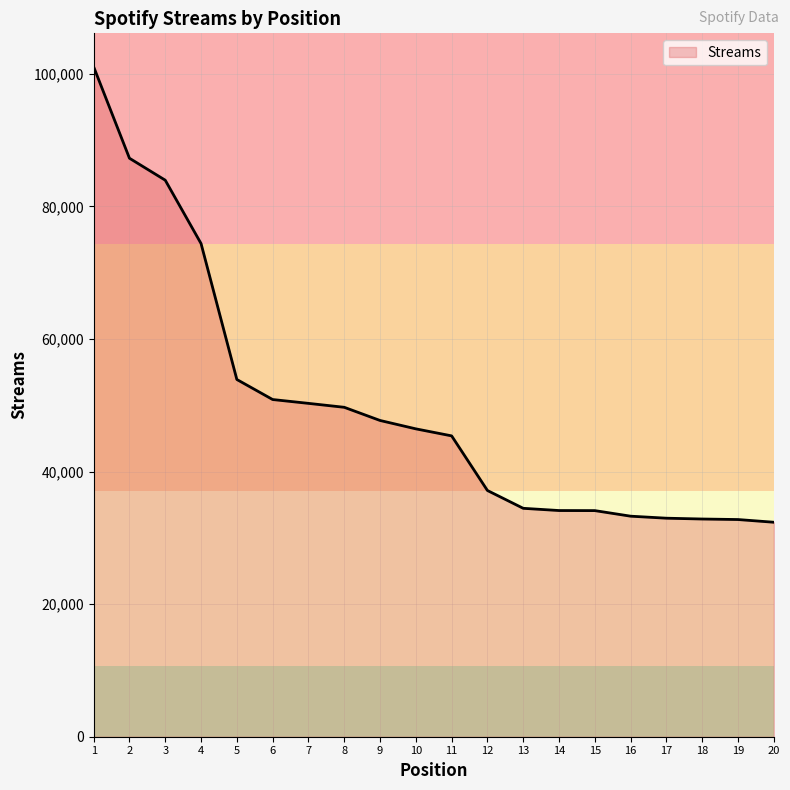

The chart shows a value of 29136 at 8. True or false?

False